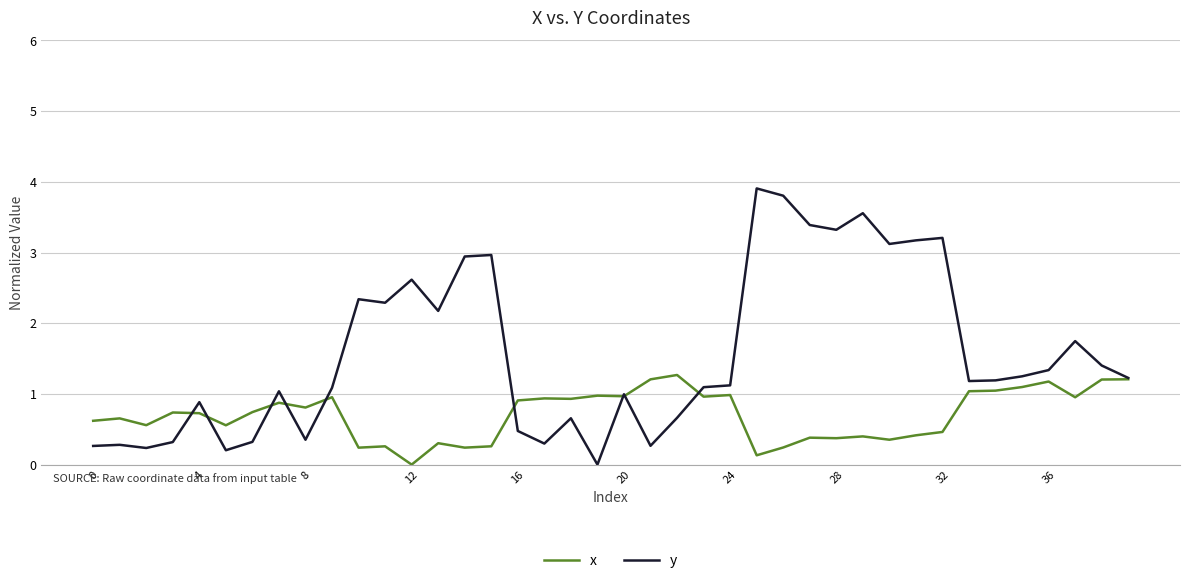

Which series has the widest spread of values?

y